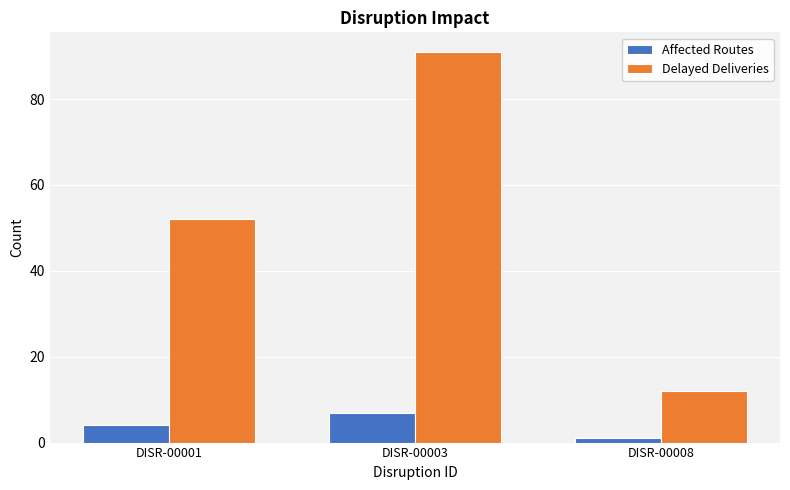

What is the value of the Delayed Deliveries bar at the 3rd from the left?

12